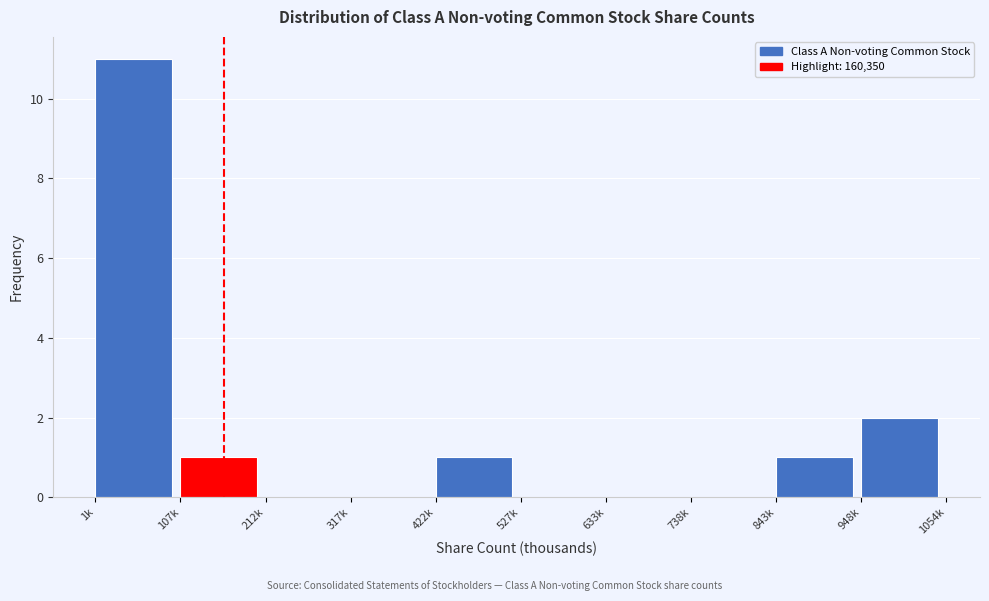

Reading left to right, list all the values displayed in this chart.

1k=11	107k=1	212k=0	317k=0	422k=1	527k=0	633k=0	738k=0	843k=1	948k=2